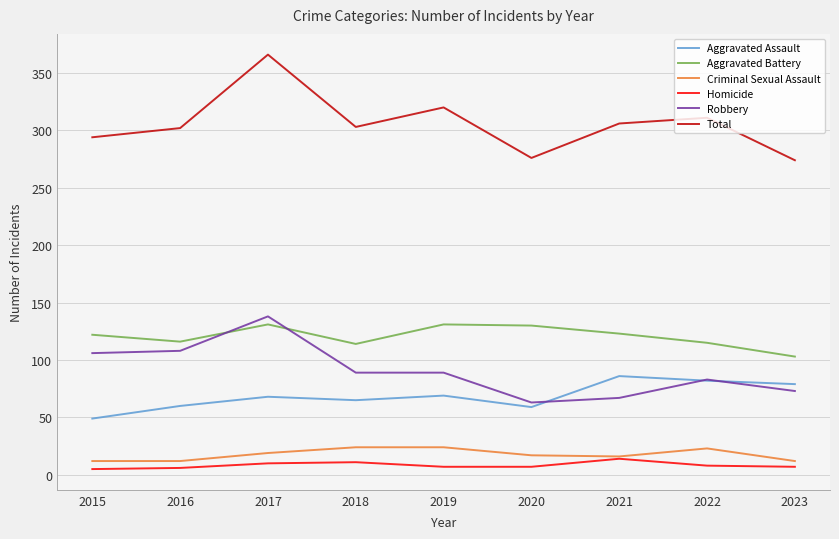

Is it true that Aggravated Battery equals 203 at 2021?

False